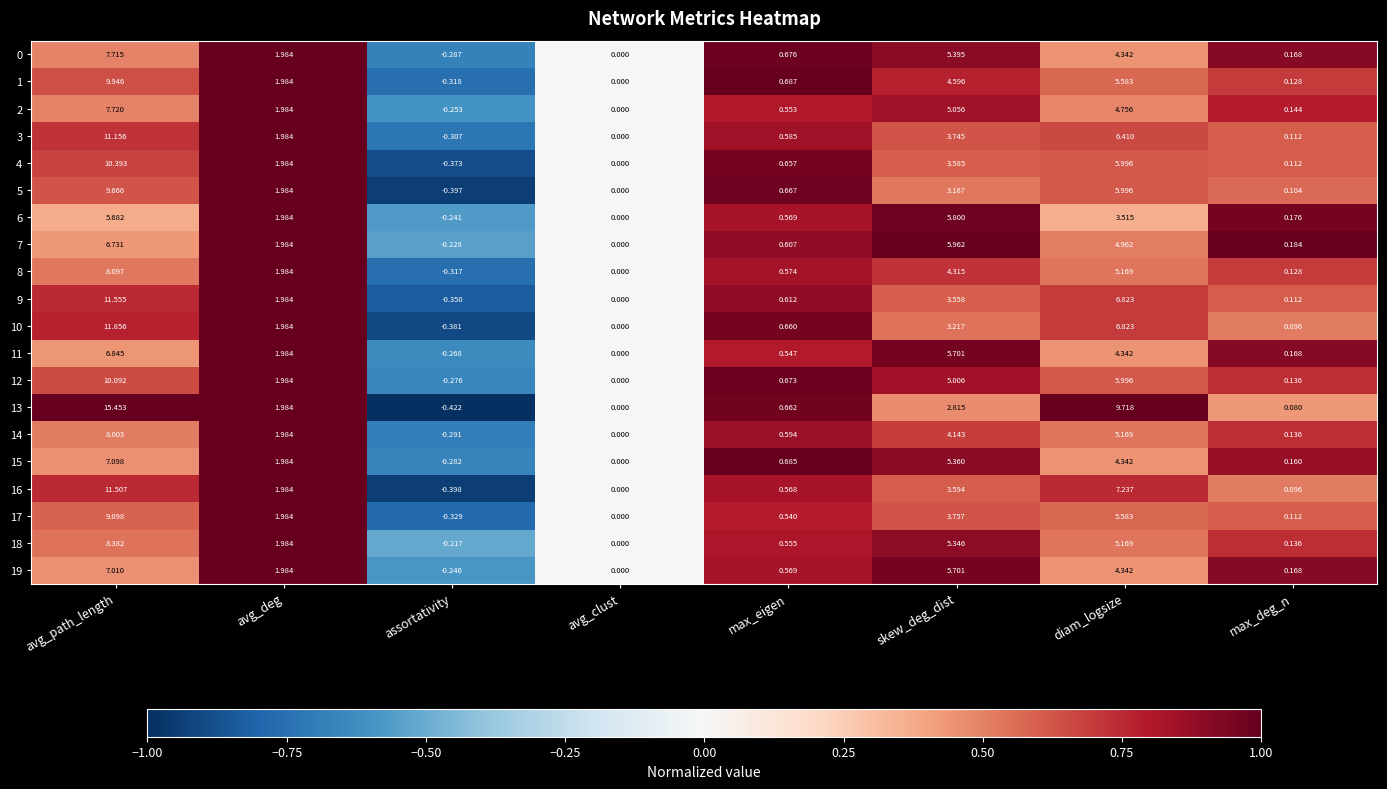

Is the value of 6 at avg_deg greater than the value of 1 at skew_deg_dist?

No